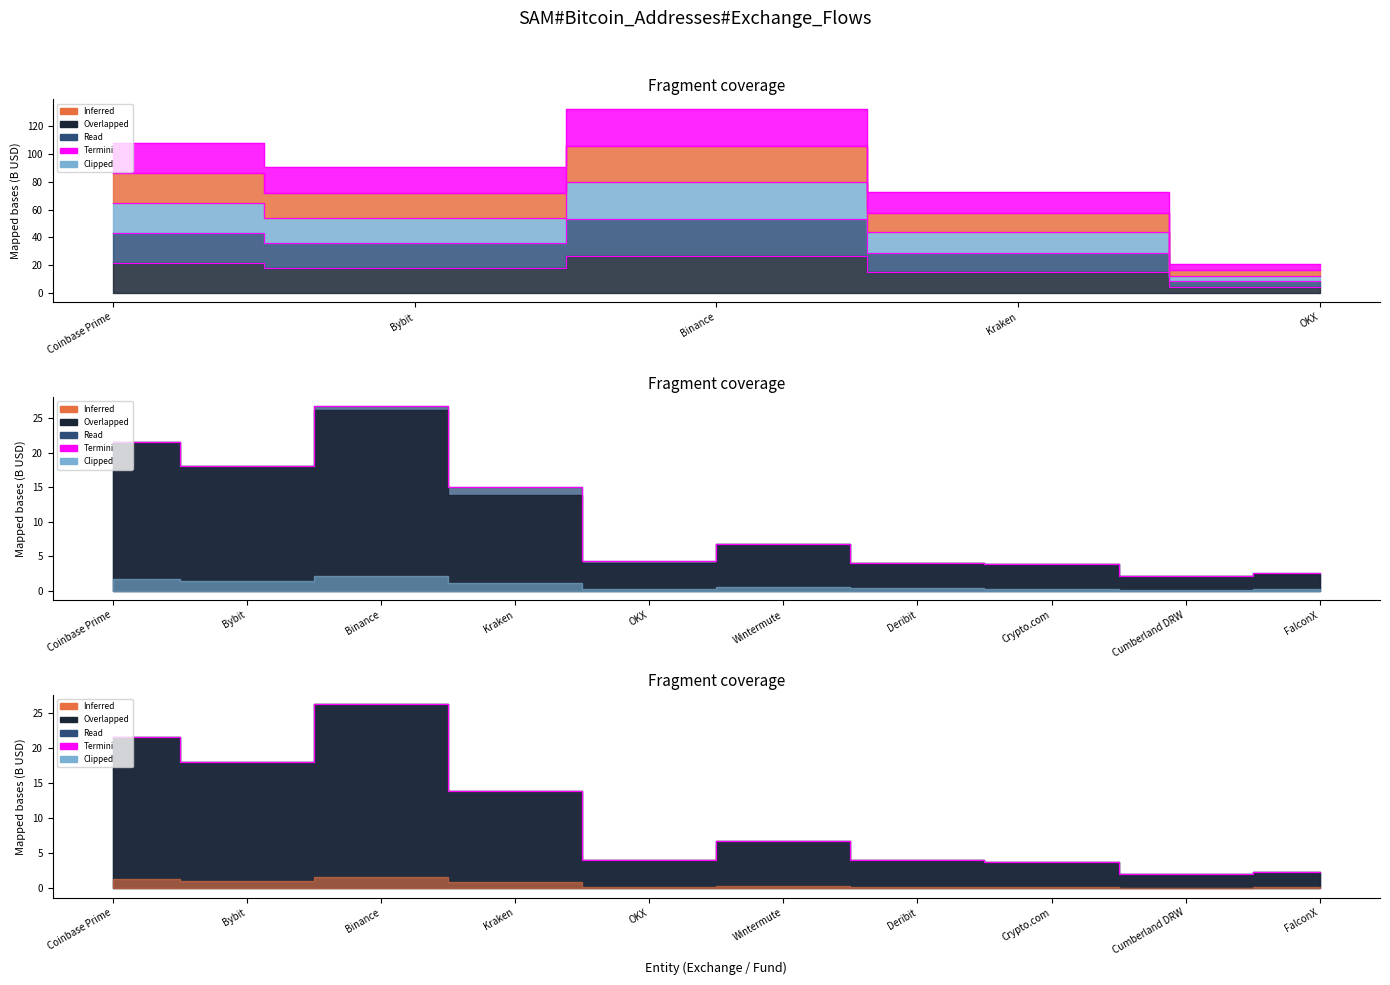

How many points are higher than both their immediate neighbors (excluding endpoints)?

2